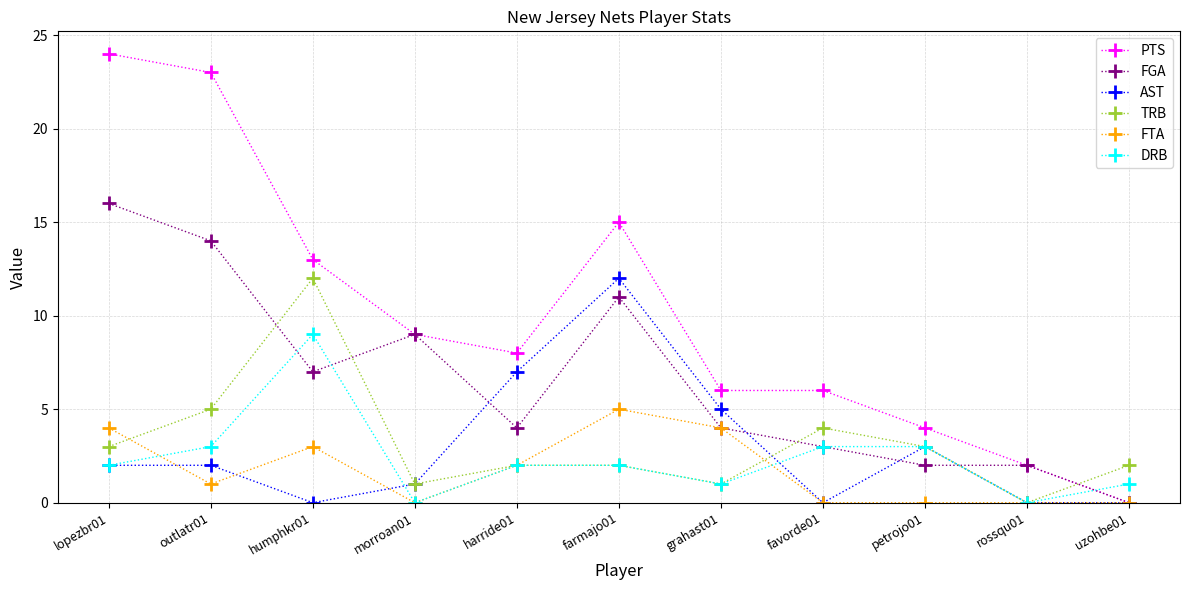

Reading left to right, transcribe all the data shown in this chart.

PTS: lopezbr01=24	outlatr01=23	humphkr01=13	morroan01=9	harride01=8	farmajo01=15	grahast01=6	favorde01=6	petrojo01=4	rossqu01=2	uzohbe01=0
FGA: lopezbr01=16	outlatr01=14	humphkr01=7	morroan01=9	harride01=4	farmajo01=11	grahast01=4	favorde01=3	petrojo01=2	rossqu01=2	uzohbe01=0
AST: lopezbr01=2	outlatr01=2	humphkr01=0	morroan01=1	harride01=7	farmajo01=12	grahast01=5	favorde01=0	petrojo01=3	rossqu01=0	uzohbe01=0
TRB: lopezbr01=3	outlatr01=5	humphkr01=12	morroan01=1	harride01=2	farmajo01=2	grahast01=1	favorde01=4	petrojo01=3	rossqu01=0	uzohbe01=2
FTA: lopezbr01=4	outlatr01=1	humphkr01=3	morroan01=0	harride01=2	farmajo01=5	grahast01=4	favorde01=0	petrojo01=0	rossqu01=0	uzohbe01=0
DRB: lopezbr01=2	outlatr01=3	humphkr01=9	morroan01=0	harride01=2	farmajo01=2	grahast01=1	favorde01=3	petrojo01=3	rossqu01=0	uzohbe01=1